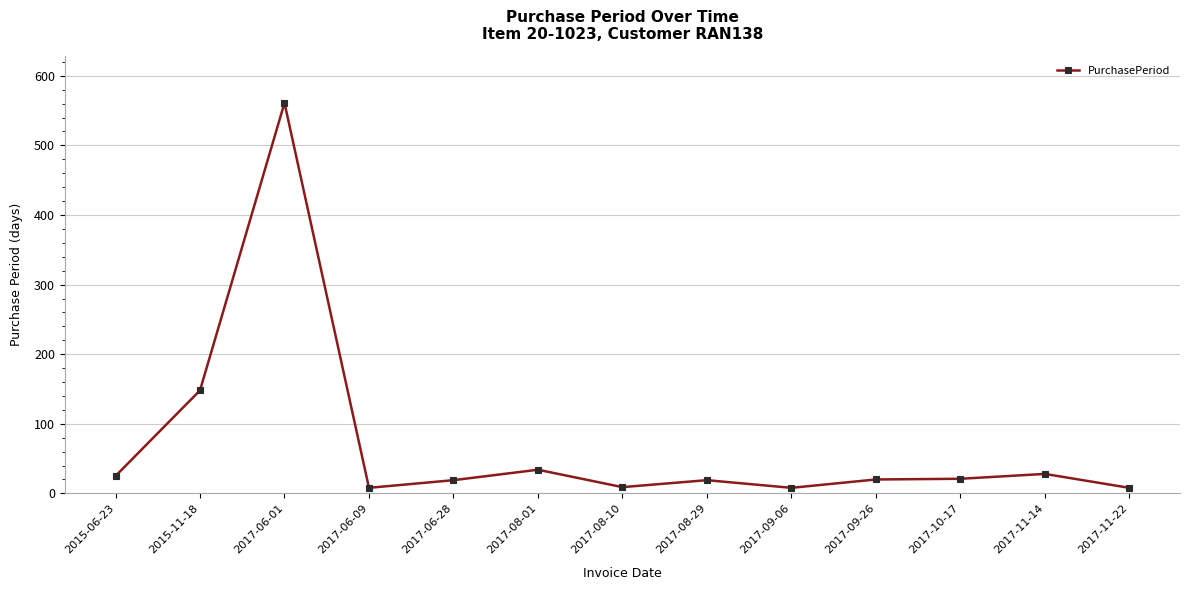

What is the label of the 3rd point from the right?

2017-10-17